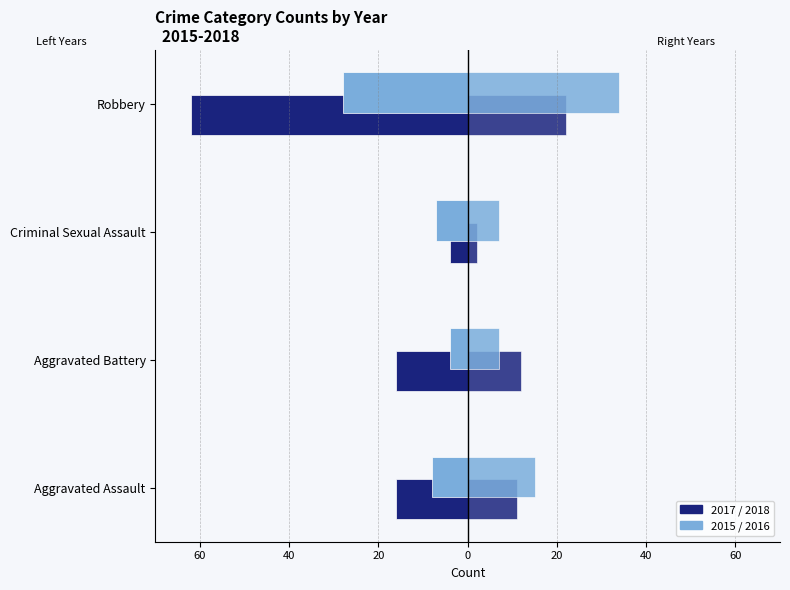

The value of 2017 at Aggravated Battery is -16. True or false?

True